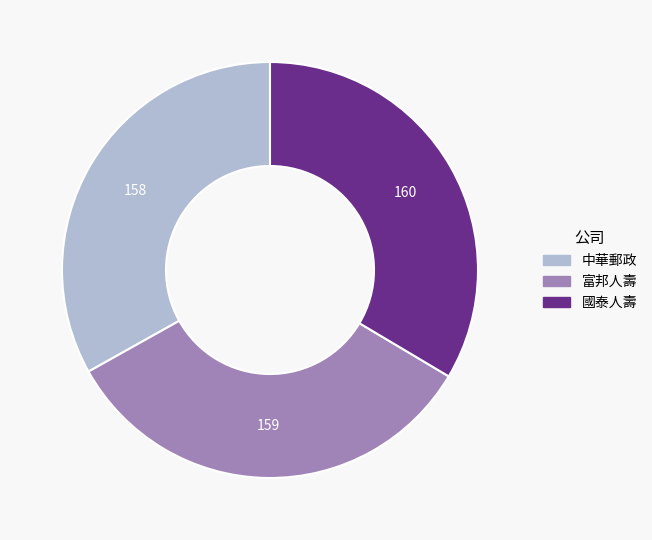

Do 國泰人壽 and 富邦人壽 together represent more than half of the pie?

Yes